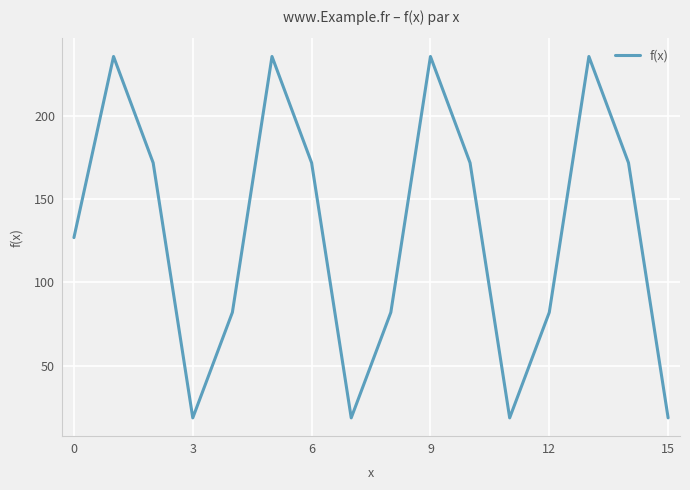

What is the smallest value displayed?

18.5